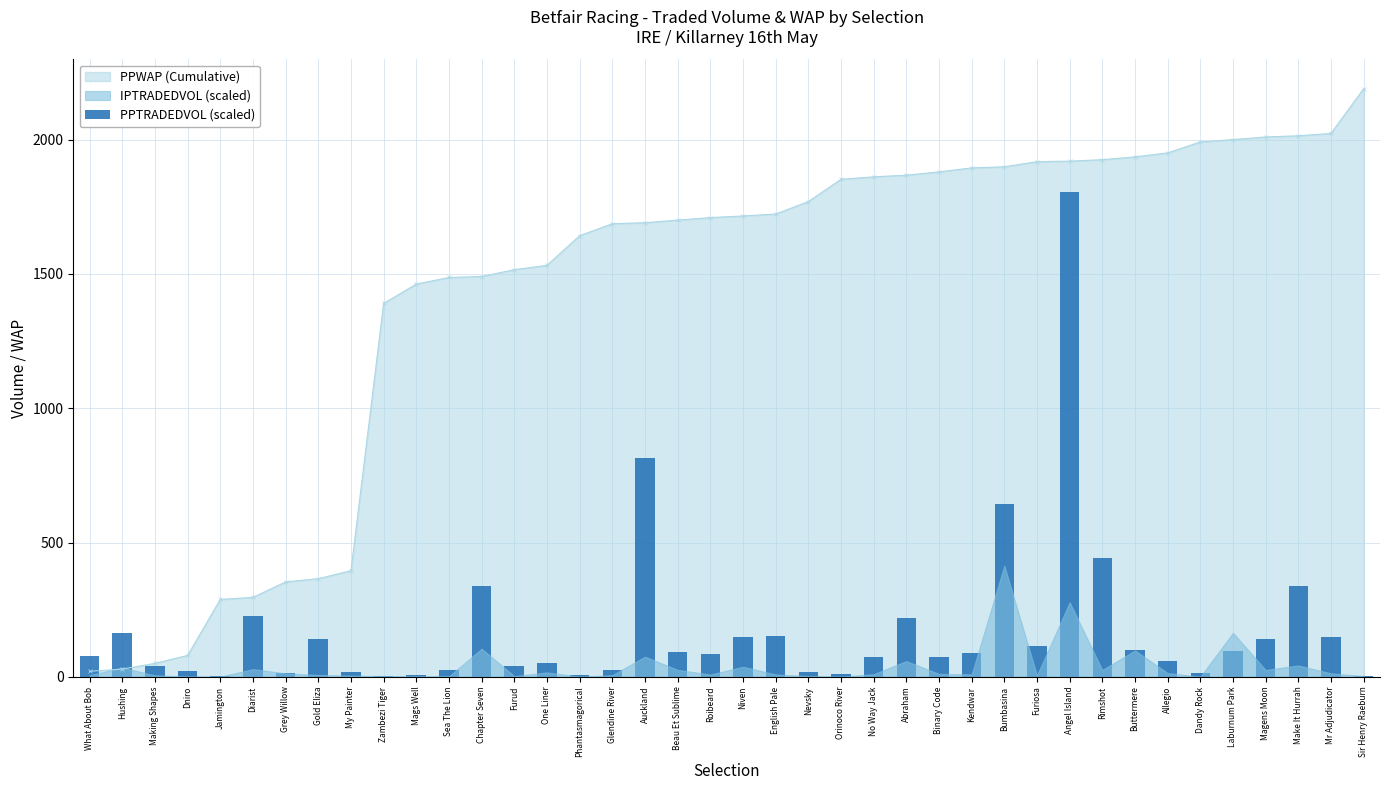

At which label is PPWAP (Cumulative) closest to 1105?

Zambezi Tiger